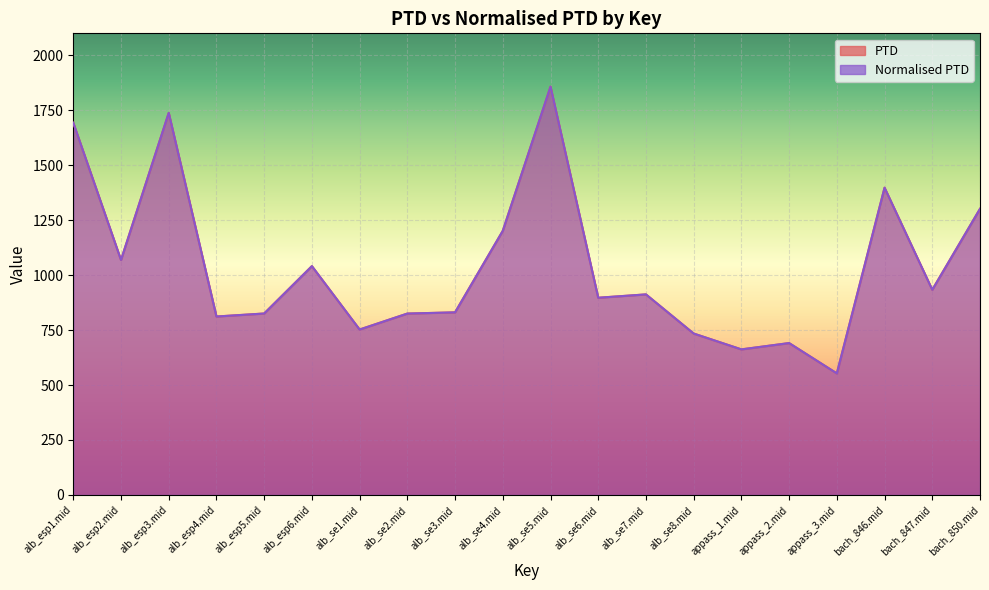

At which category does PTD reach its first local valley?

alb_esp2.mid